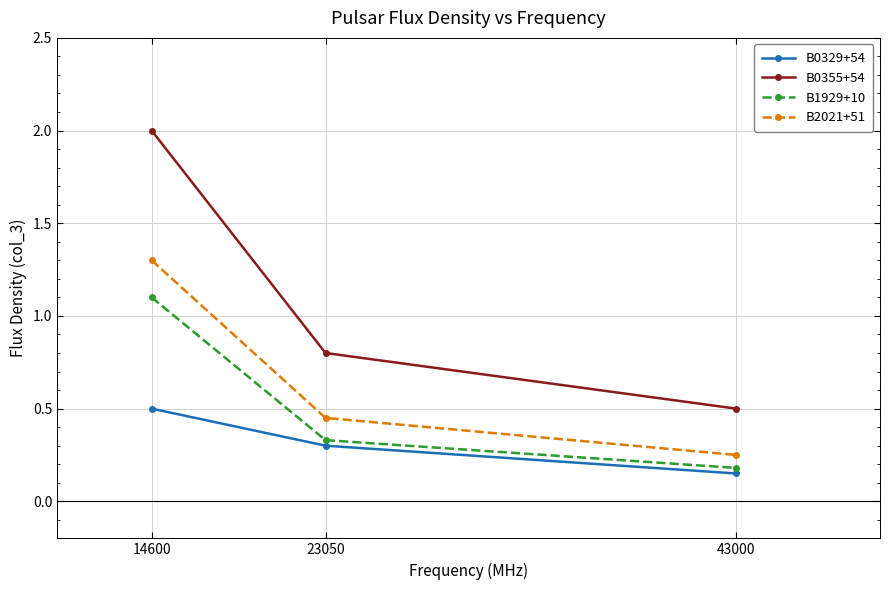

Between 14600 and 43000, which series saw the biggest shift?

B0355+54